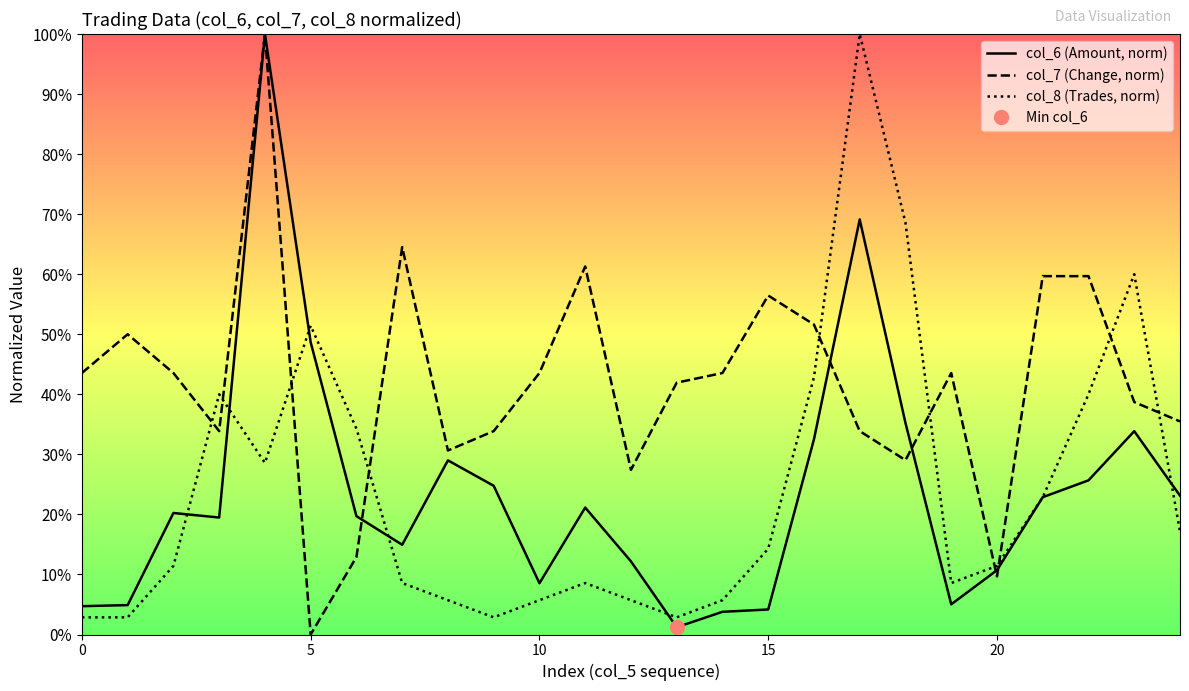

Which series has the largest total across all categories?

col_7 (Change, norm)